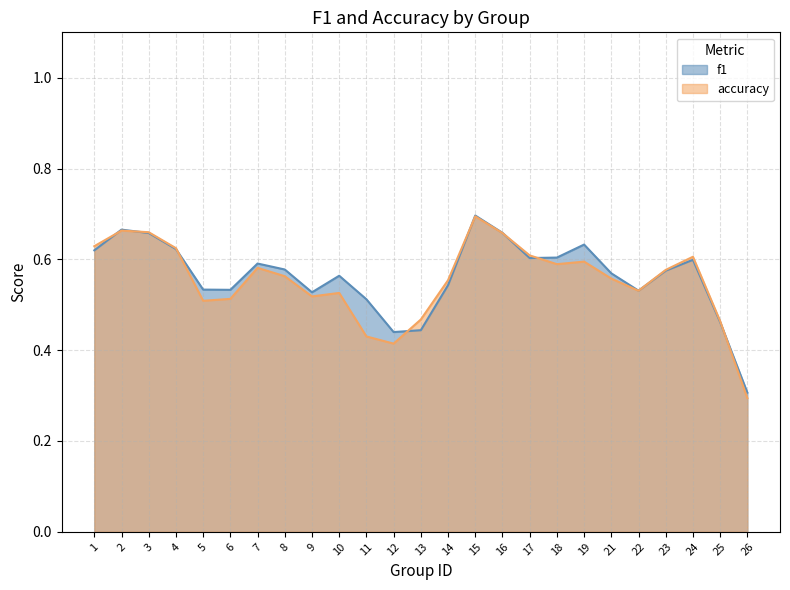

Which category has the highest value in the accuracy series?

15